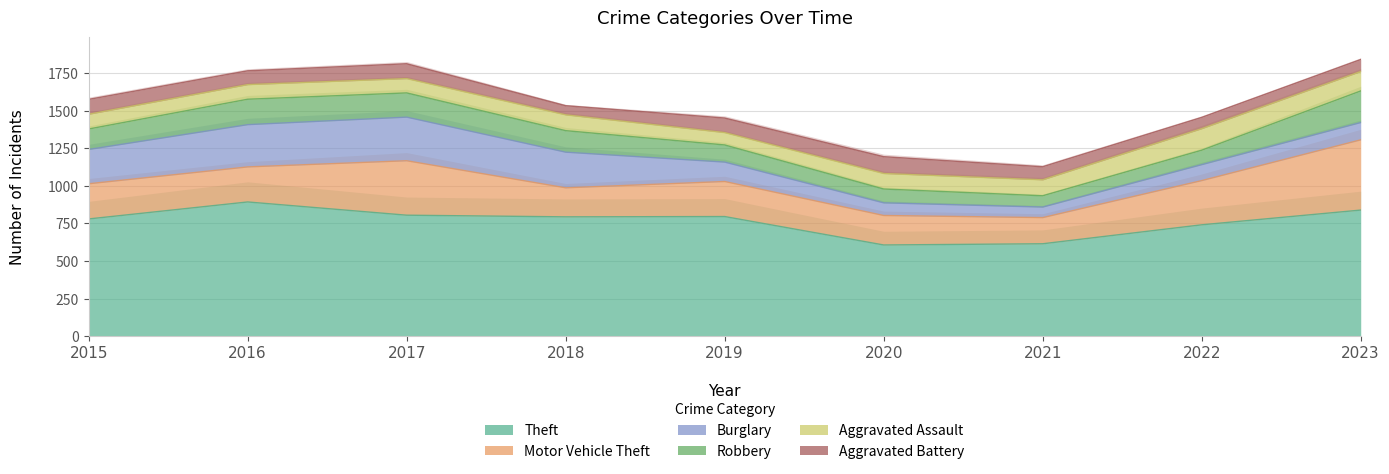

What is the value of the Robbery point at the 7th from the left?

75